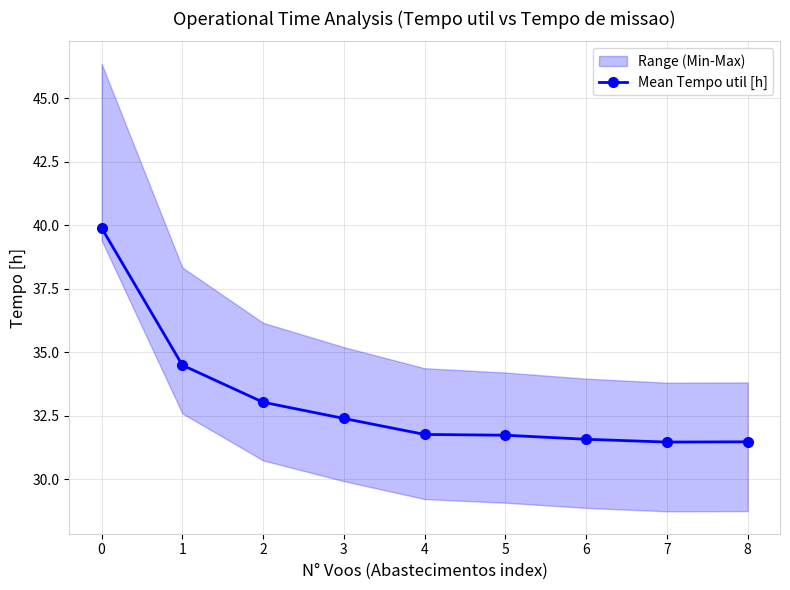

How many series are shown in this chart?

1